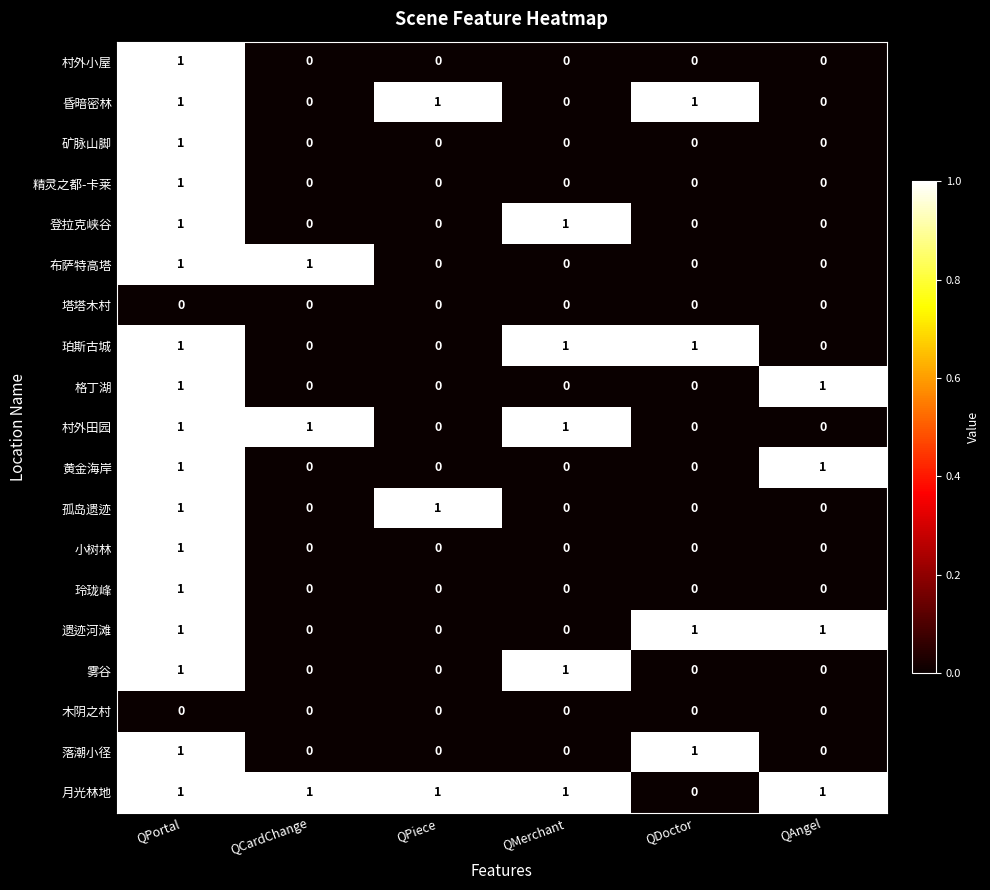

Is it true that 村外田园 equals 1 at QPortal?

True